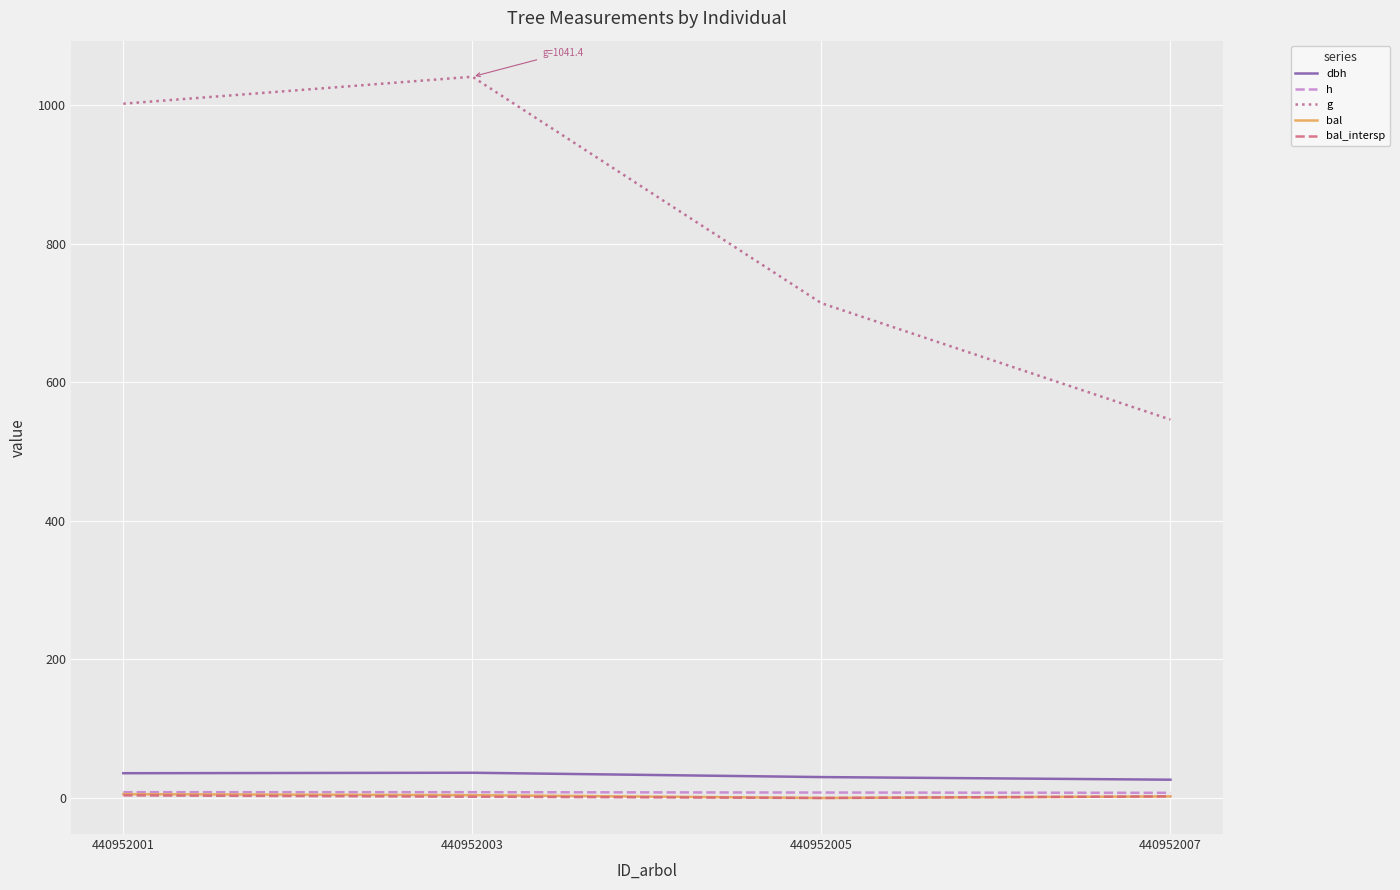

True or false: h has a value of 7.8 at 440952005.

True